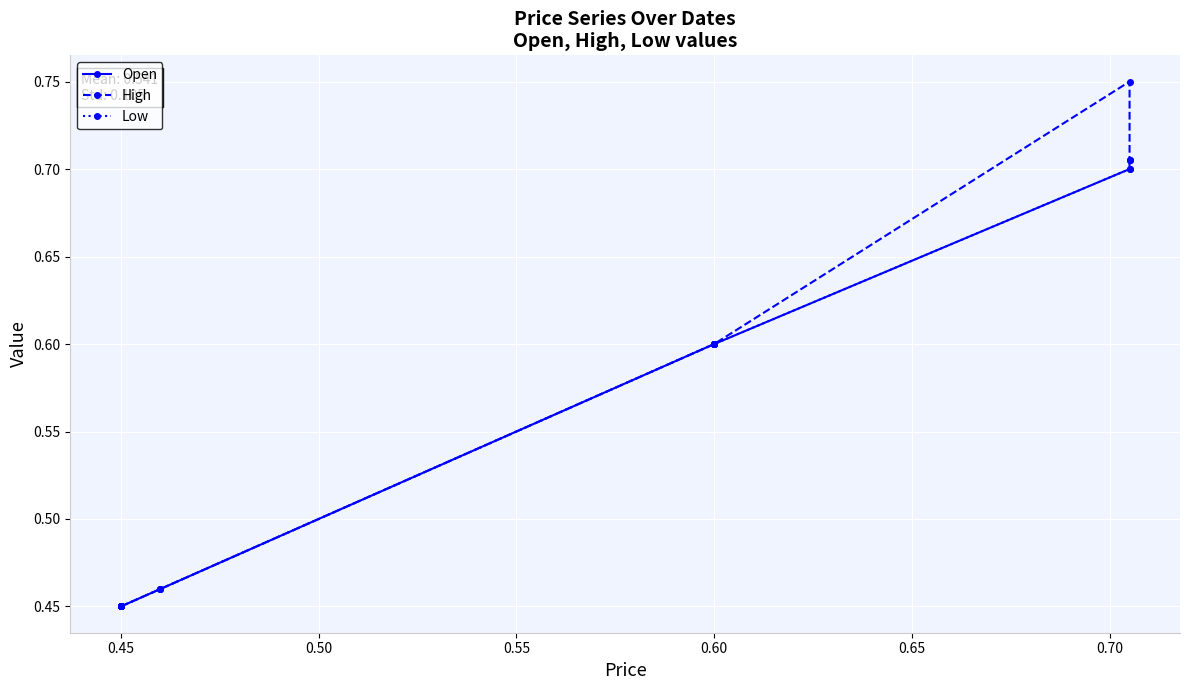

Which series has the widest spread of values?

High